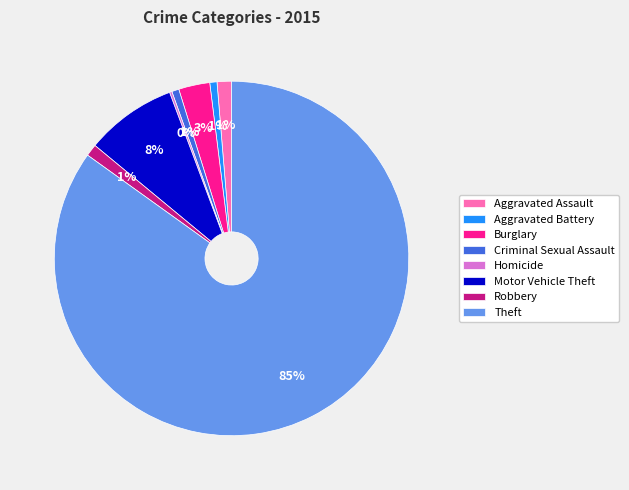

Is the sum of Burglary and Aggravated Assault greater than half?

No